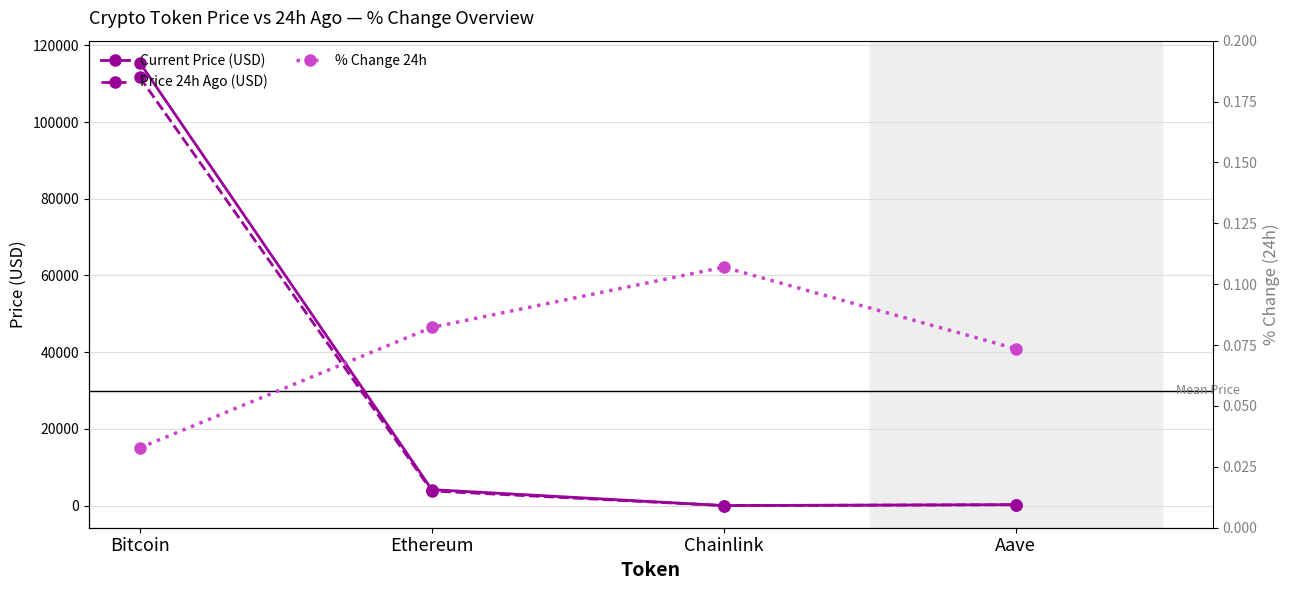

True or false: Price 24h Ago (USD) and Current Price (USD) intersect in this chart.

False